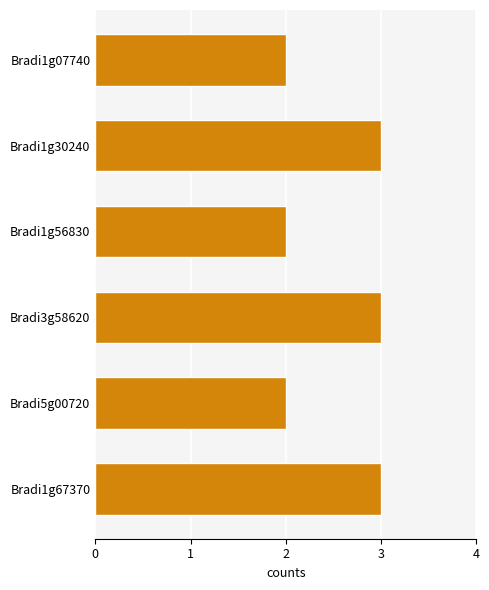

Reading bottom to top, transcribe all the data shown in this chart.

Bradi1g67370=3	Bradi5g00720=2	Bradi3g58620=3	Bradi1g56830=2	Bradi1g30240=3	Bradi1g07740=2